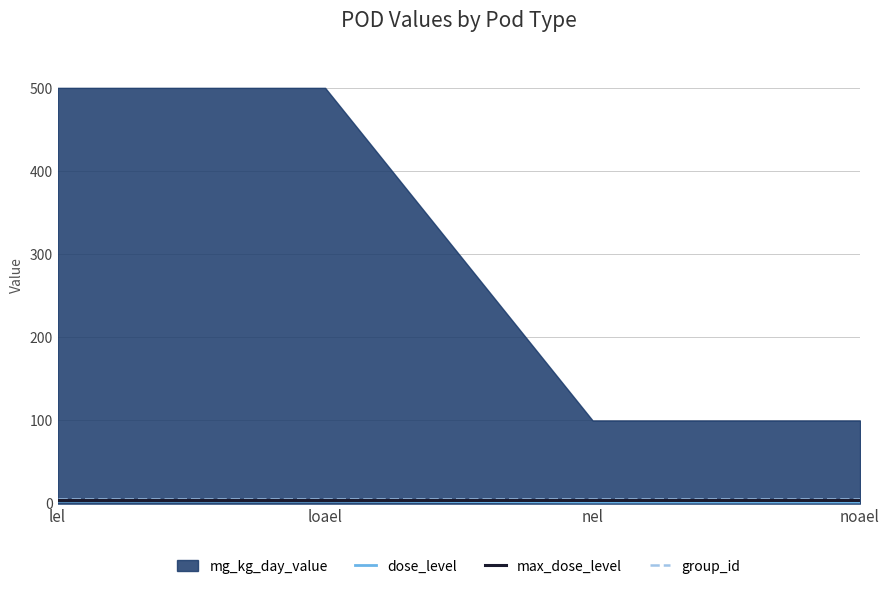

True or false: max_dose_level has more than 0 interior local peaks.

False